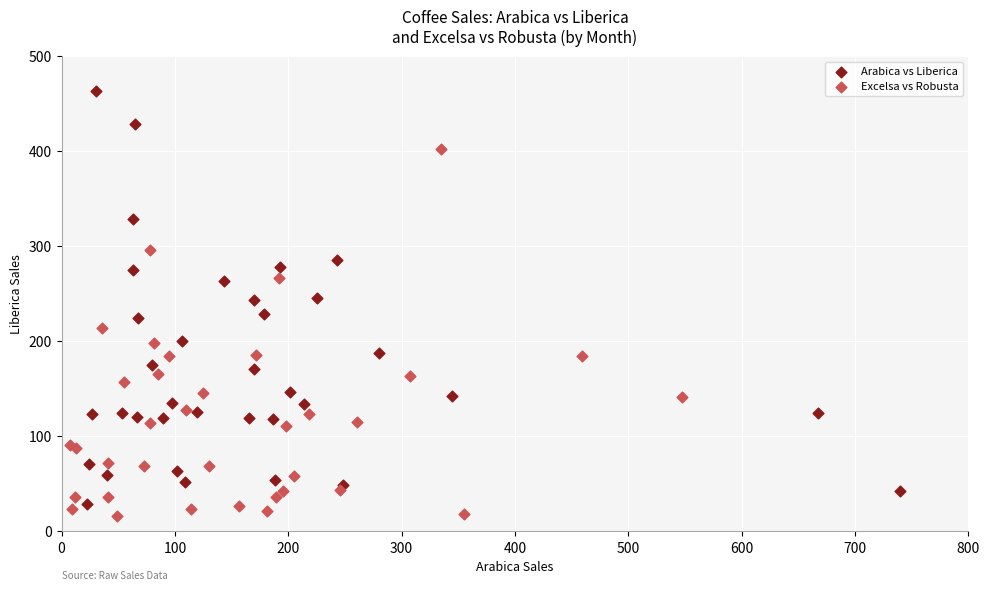

Which series contains the highest Y value?

Arabica vs Liberica